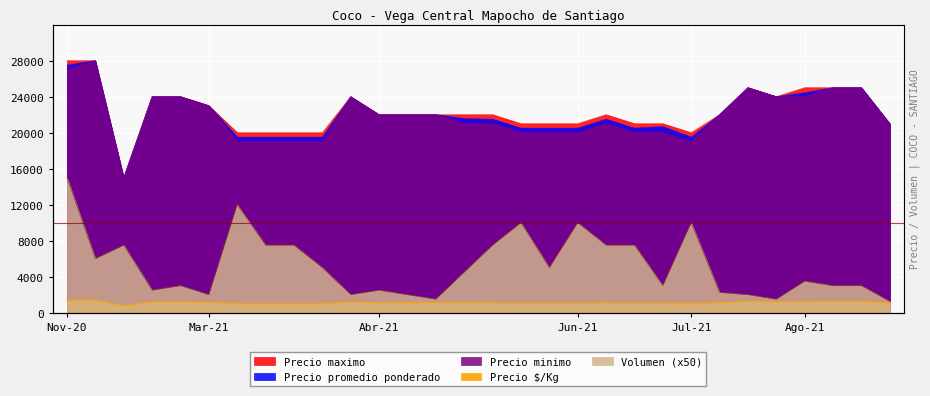

How many interior local valleys does the Precio promedio ponderado series have?

4